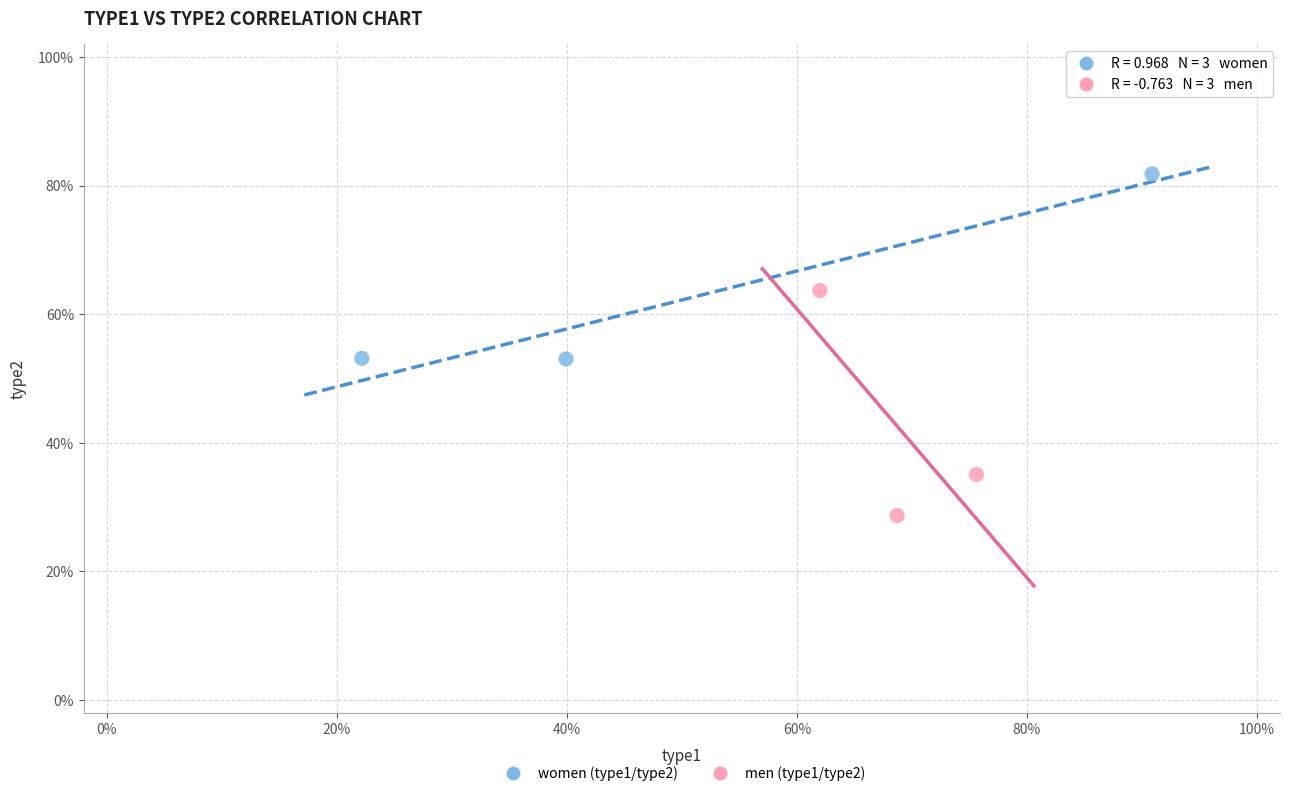

Which series reaches the minimum Y coordinate?

men (type1/type2)